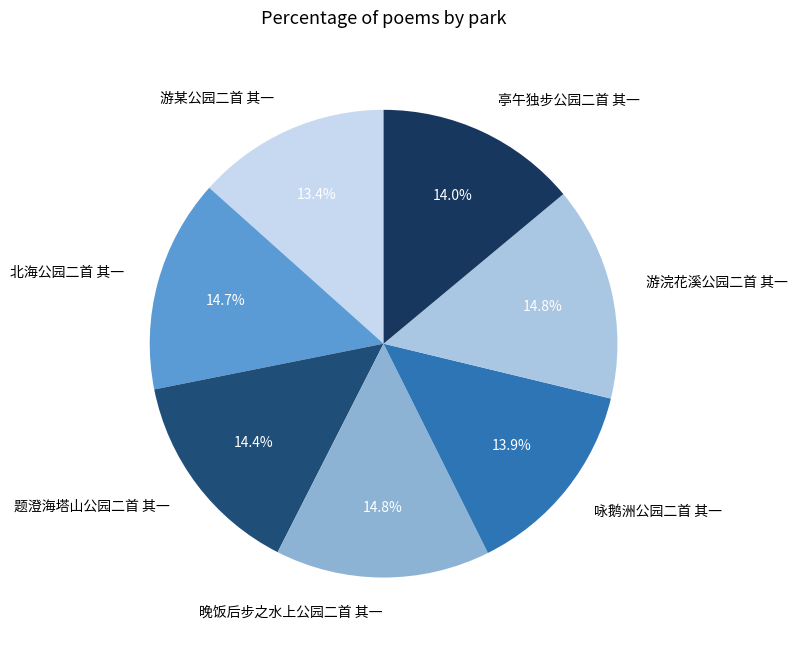

How many segments does this pie chart have?

7